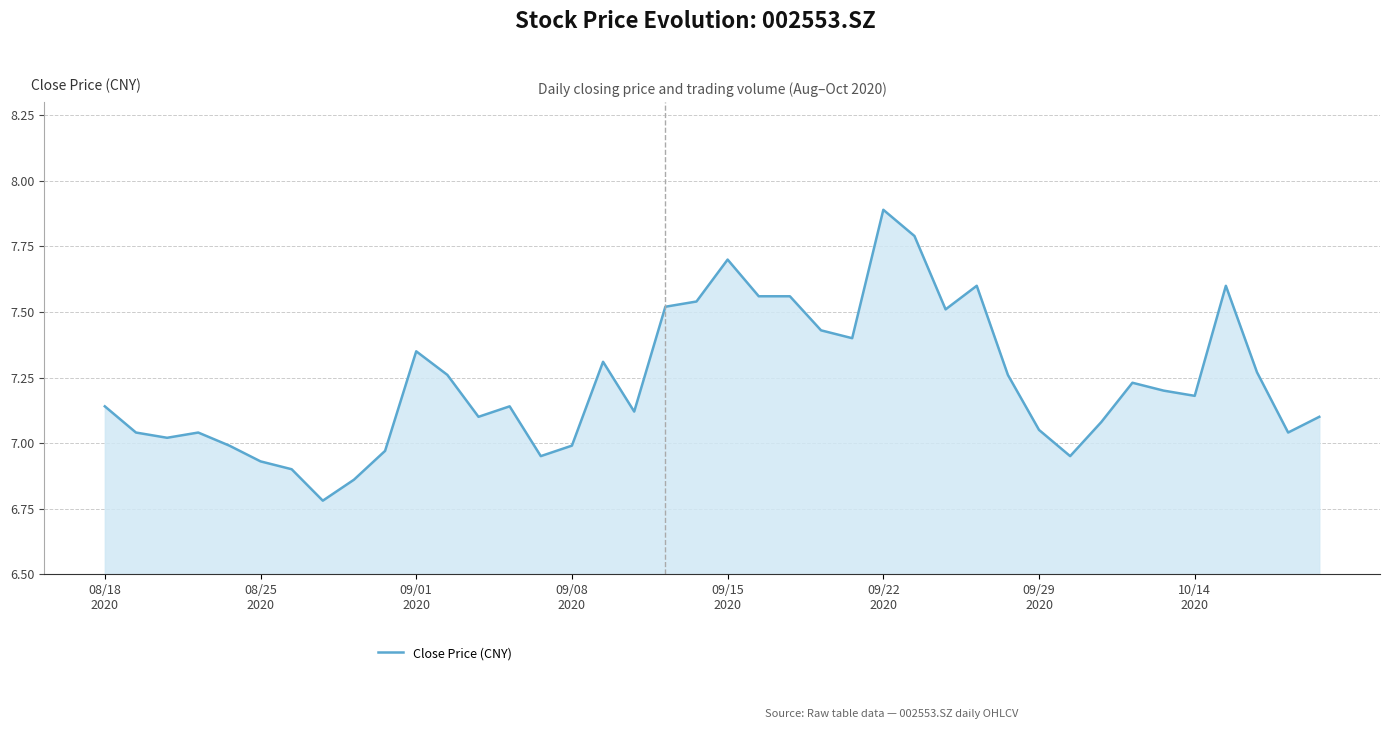

What is the difference between the maximum and minimum values?

1.1